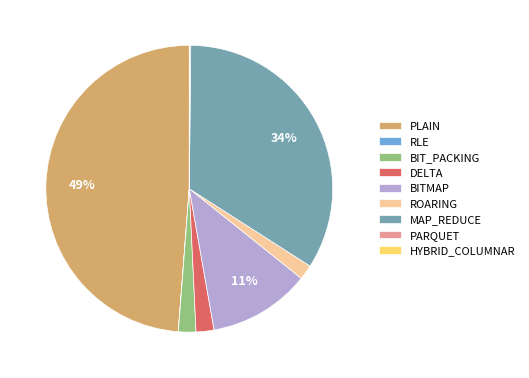

Which category has the biggest portion of the pie?

PLAIN